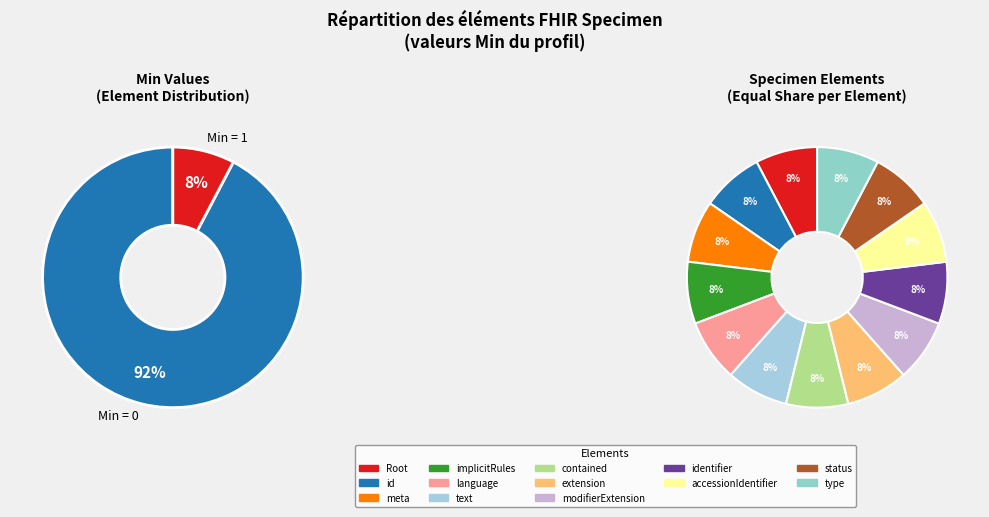

Does 9 represent more than half of the total?

Yes